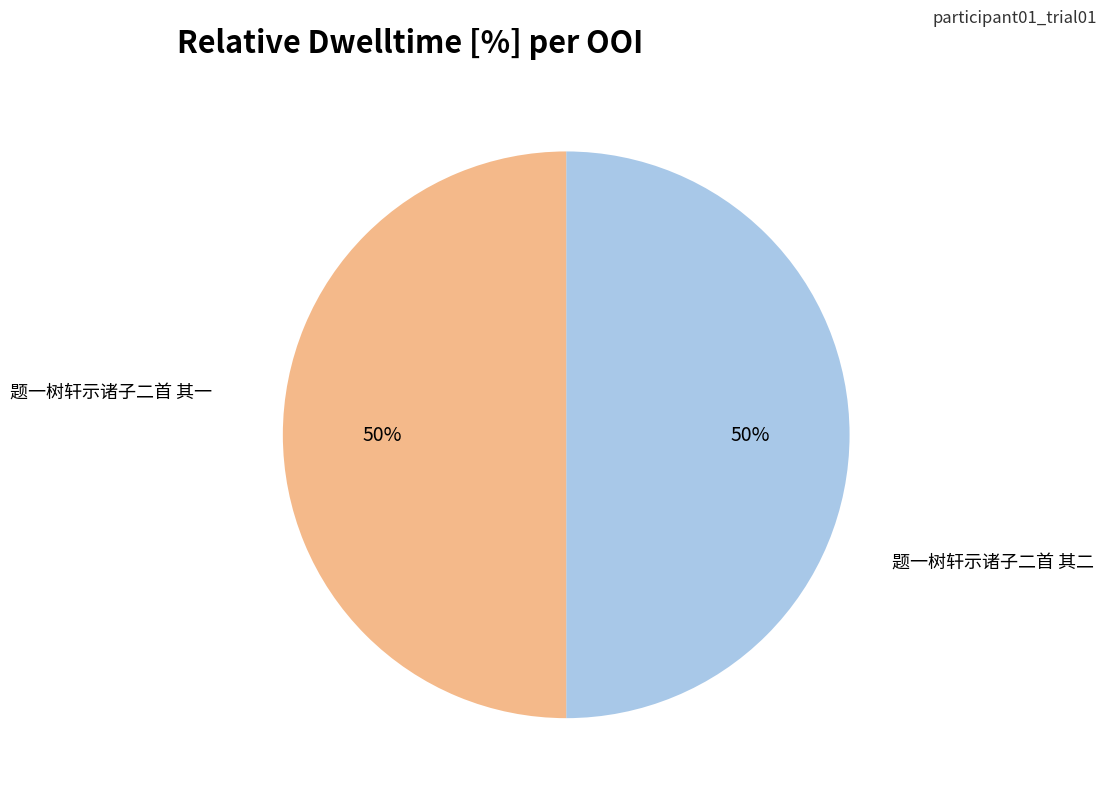

Is it true that 题一树轩示诸子二首 其一 is 50% of the pie?

True